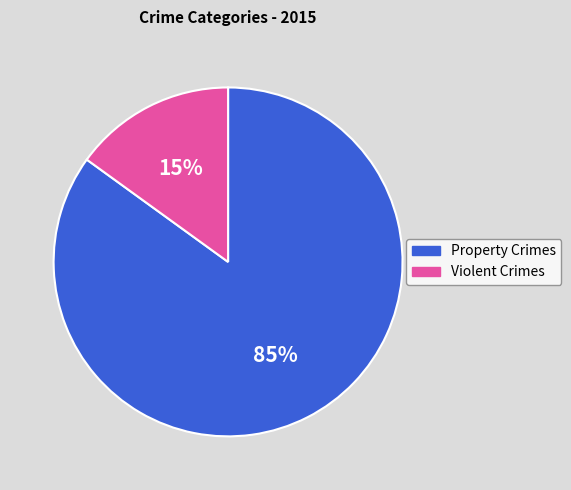

To the nearest percent, what is the difference between the largest and smallest slice percentages?

70%